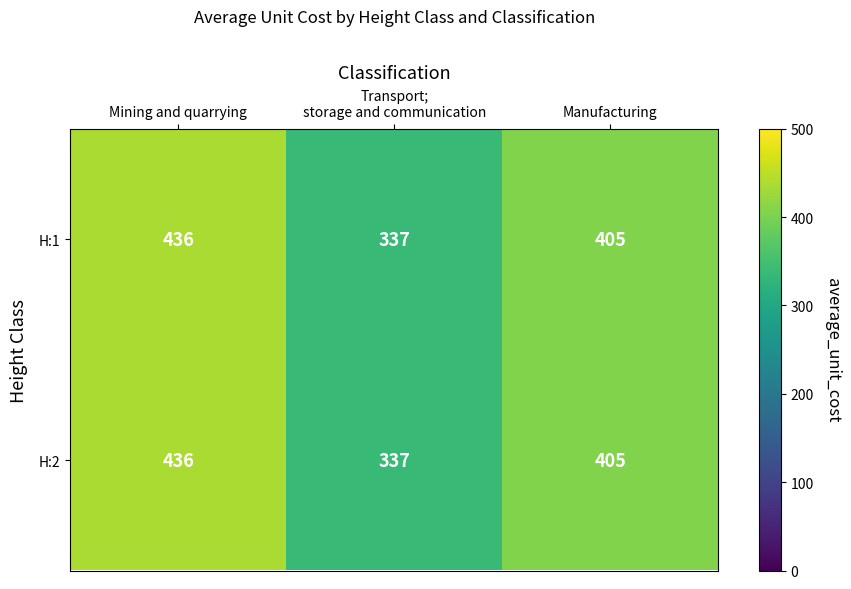

Reading right to left, extract all data points from this chart.

H:1: 405	337	436
H:2: 405	337	436